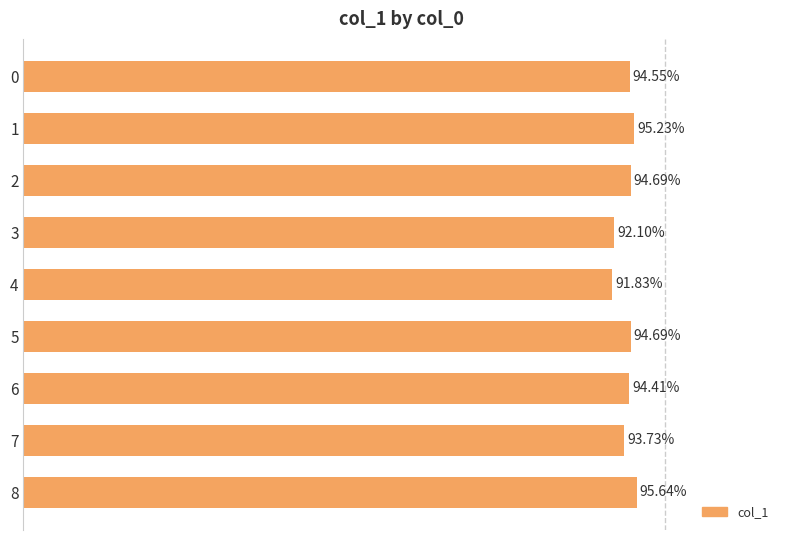

Does the chart contain stacked bars?

No